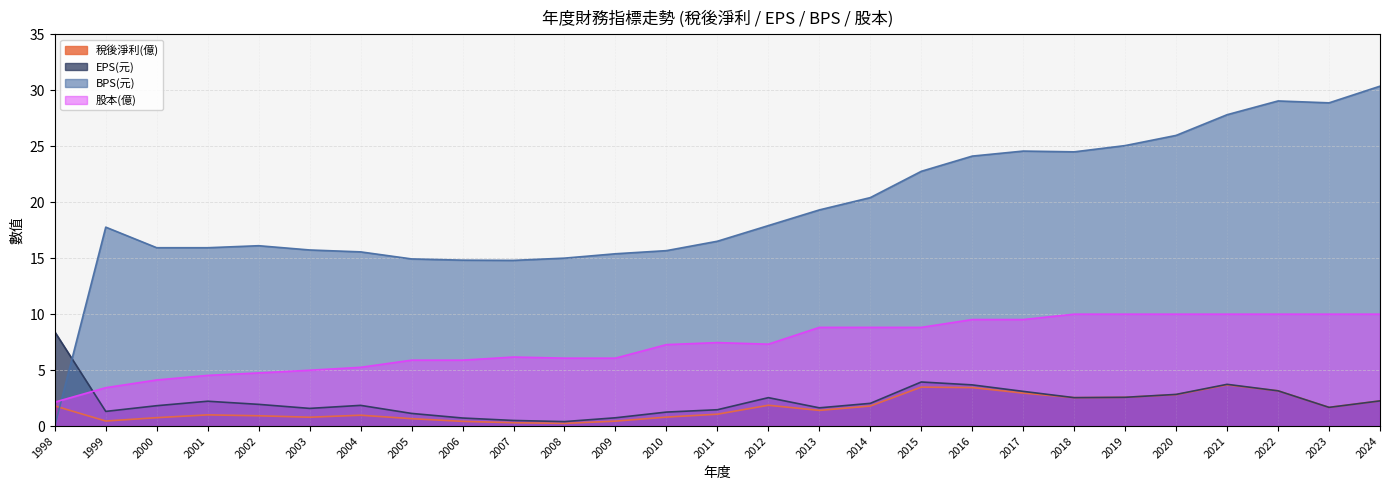

Does the chart have visible grid lines?

Yes